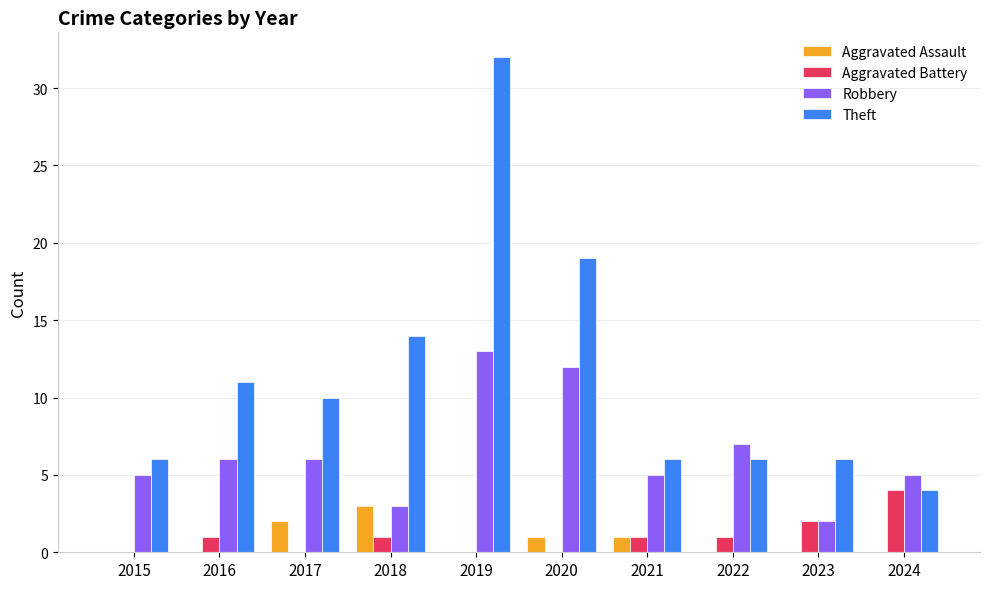

The Robbery series shows 4 at 2019. True or false?

False